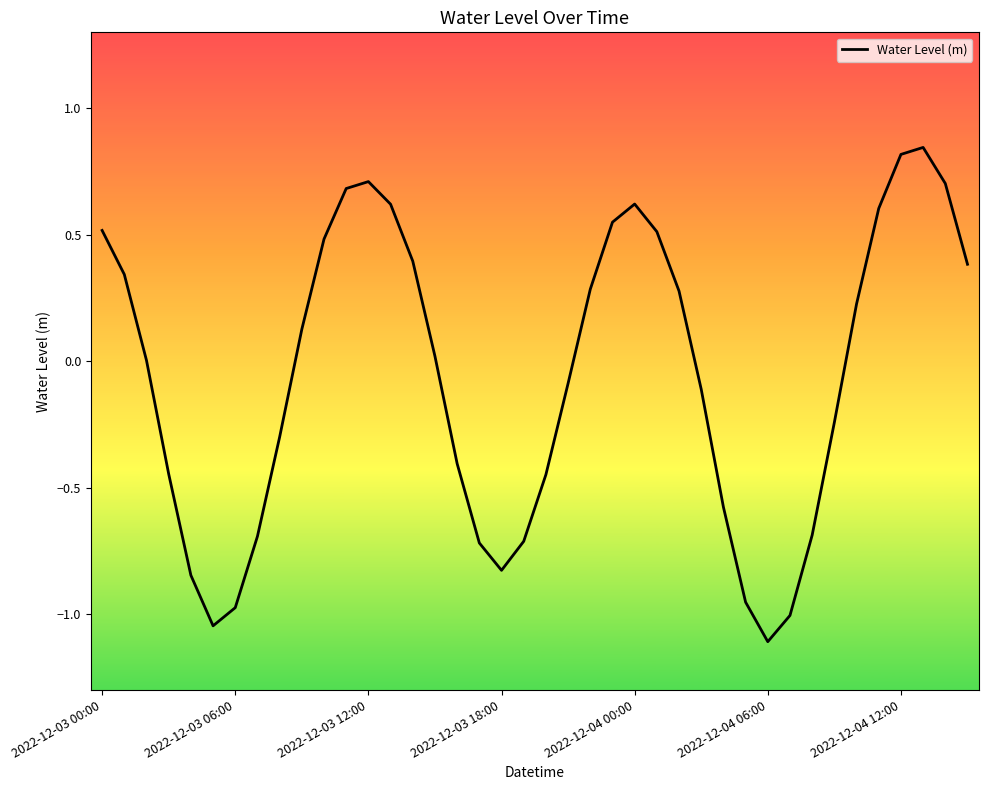

What is the smallest value displayed?

-1.1